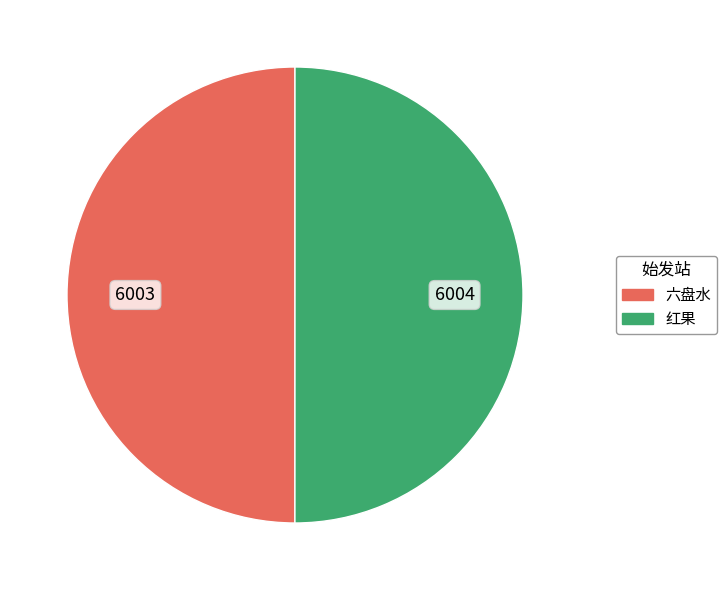

How many segments does this pie chart have?

2